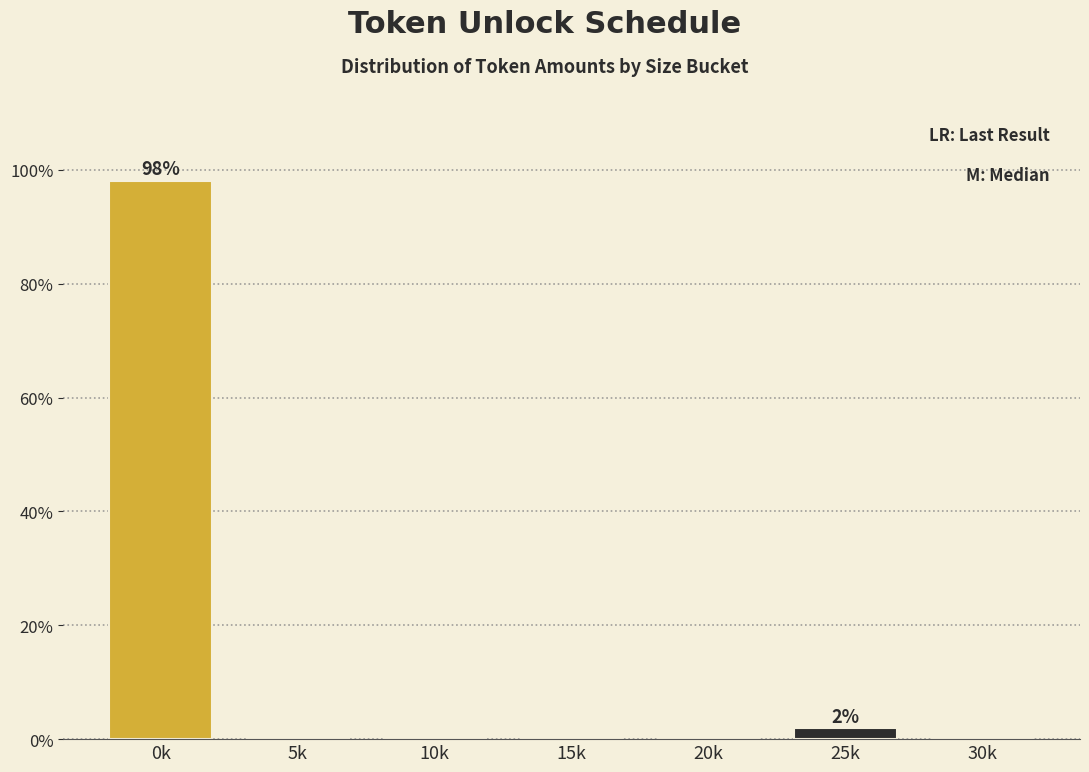

Reading left to right, transcribe all the data shown in this chart.

0k=98.1	5k=0.0	10k=0.0	15k=0.0	20k=0.0	25k=1.9	30k=0.0